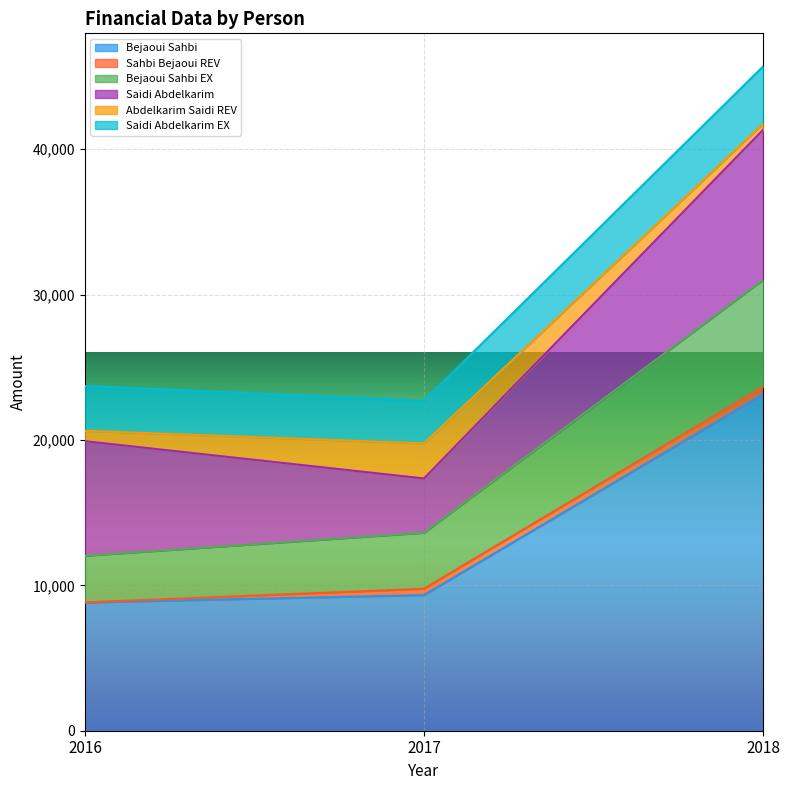

At which label is Bejaoui Sahbi closest to 15976?

2017